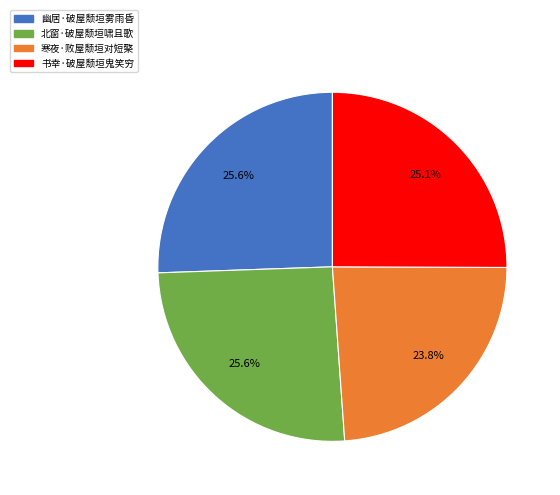

Approximately how many times larger is the value at 书幸·破屋颓垣鬼笑穷 compared to 北窗·破屋颓垣啸且歌?

1.0